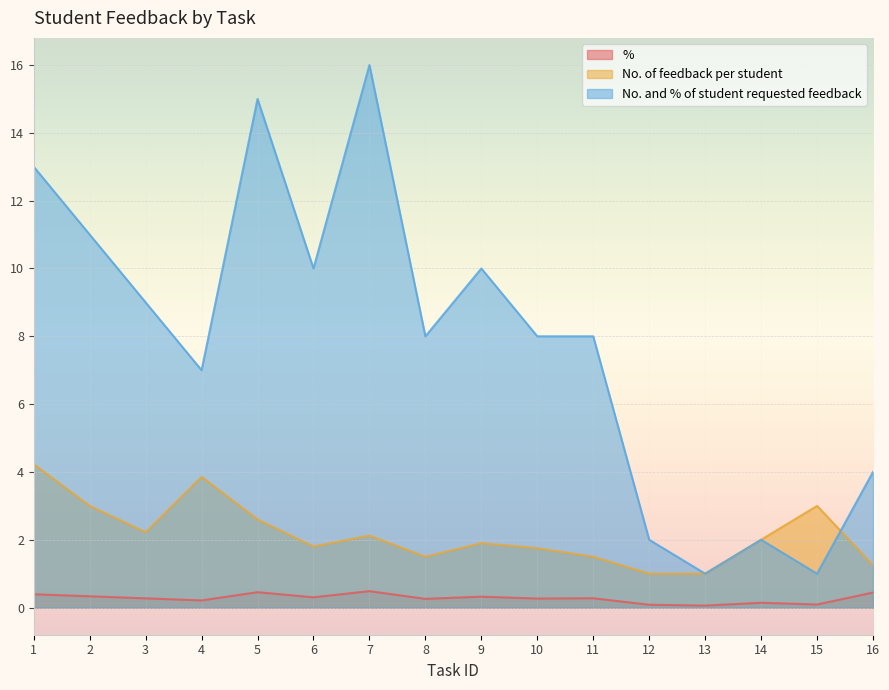

At which category does No. and % of student requested feedback reach its first local peak?

5